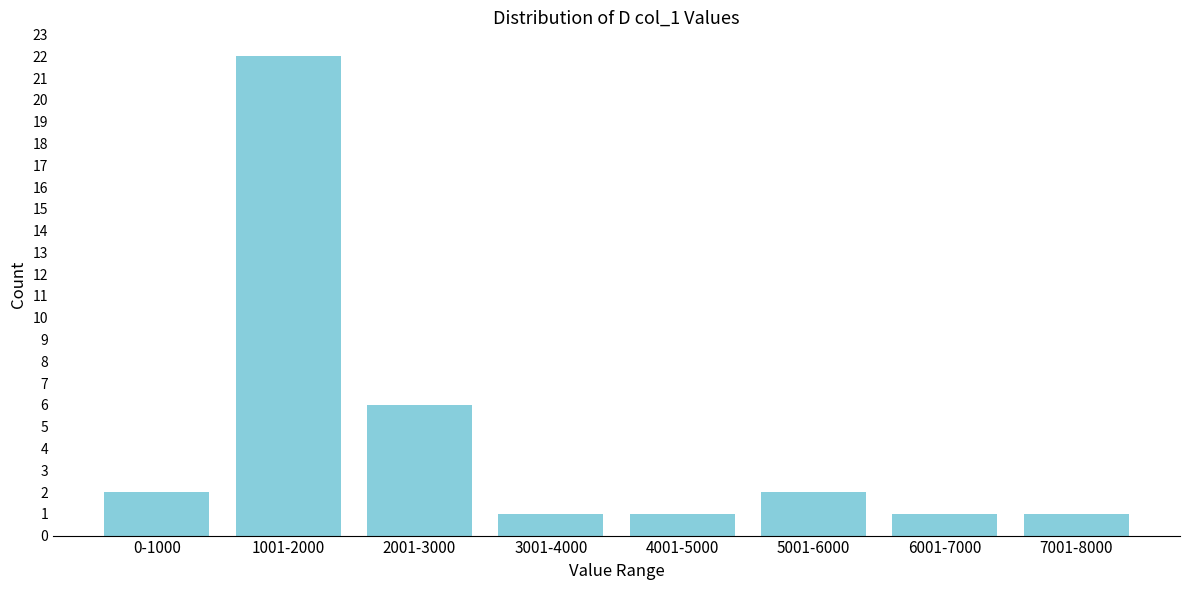

Reading left to right, transcribe all the data shown in this chart.

2	22	6	1	1	2	1	1